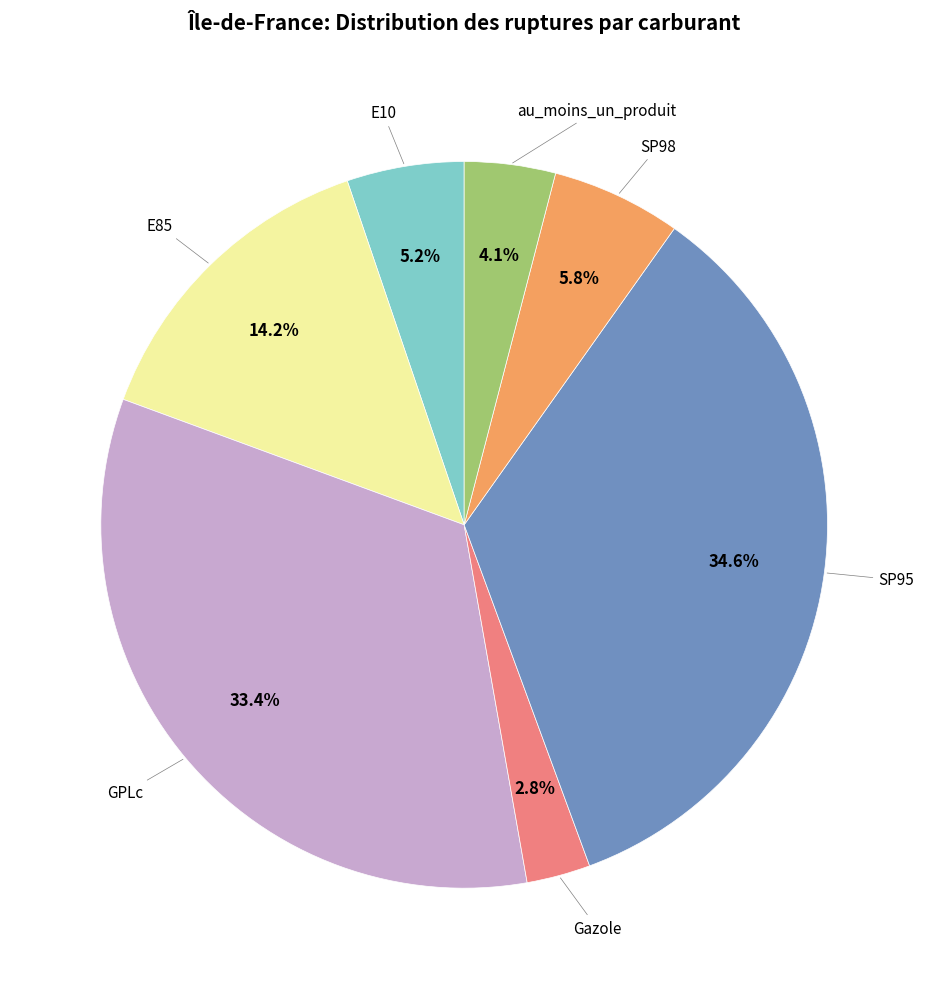

Is there any slice that represents more than half of the pie?

No